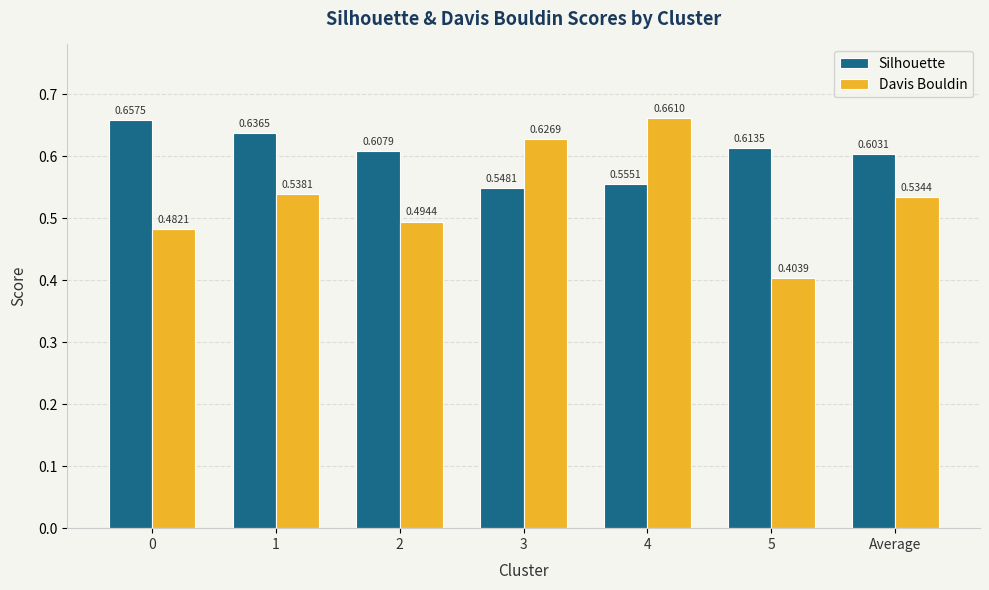

What is the difference between the maximum and minimum values in the Davis Bouldin series?

0.3